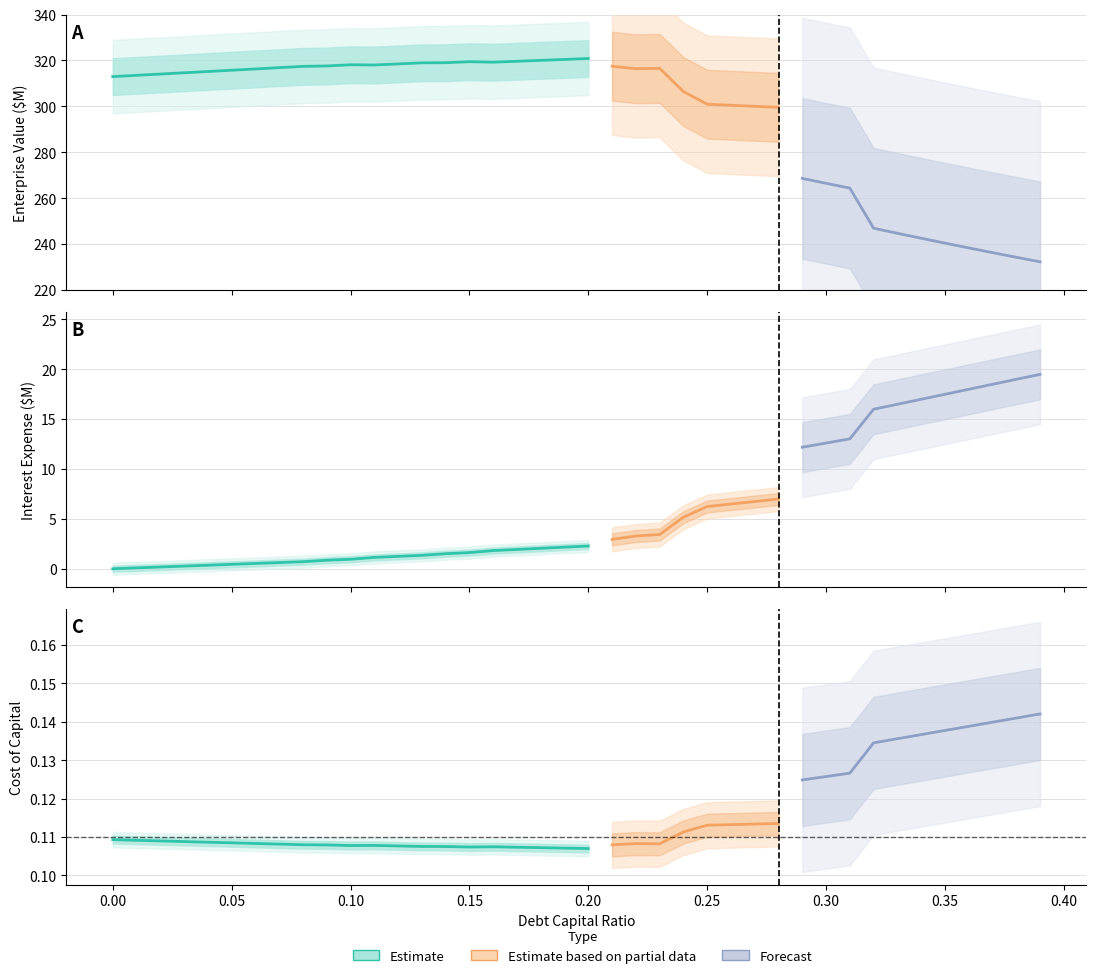

Which category has the highest value in the enterprise_value series?

0.2